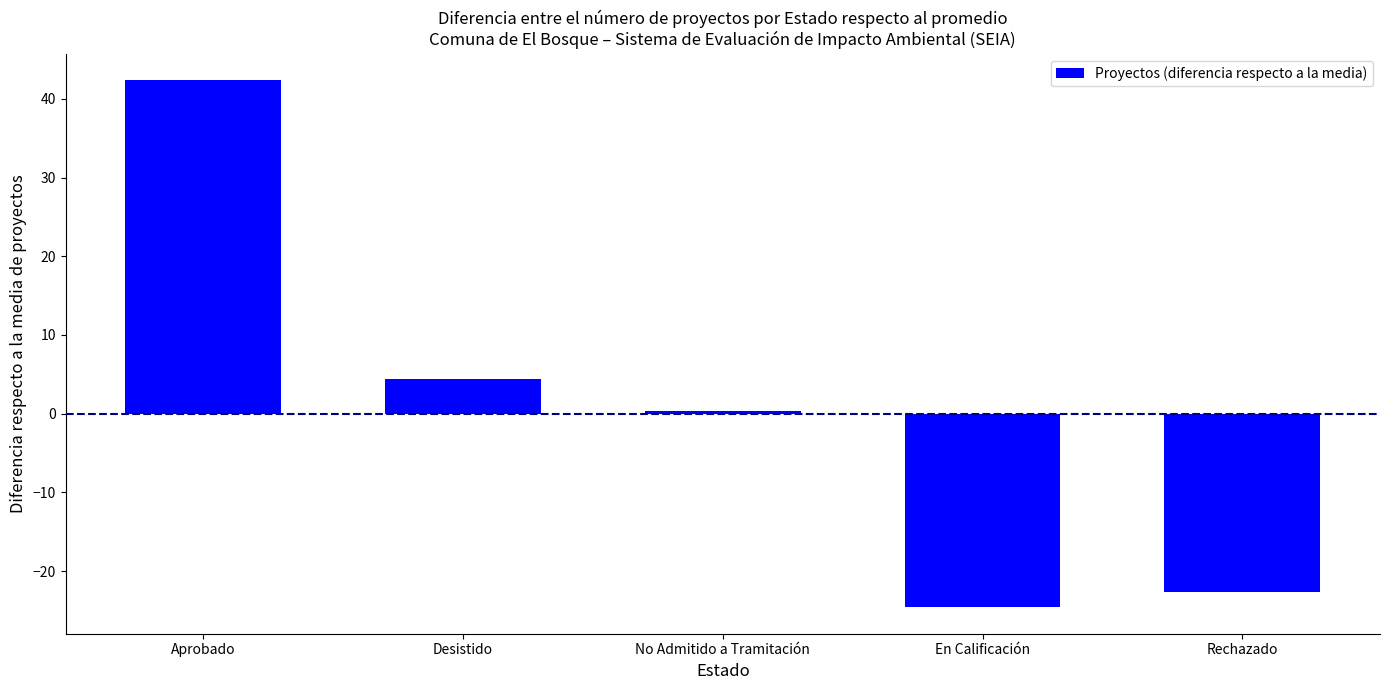

Where is the data nearest to the value 8?

Desistido